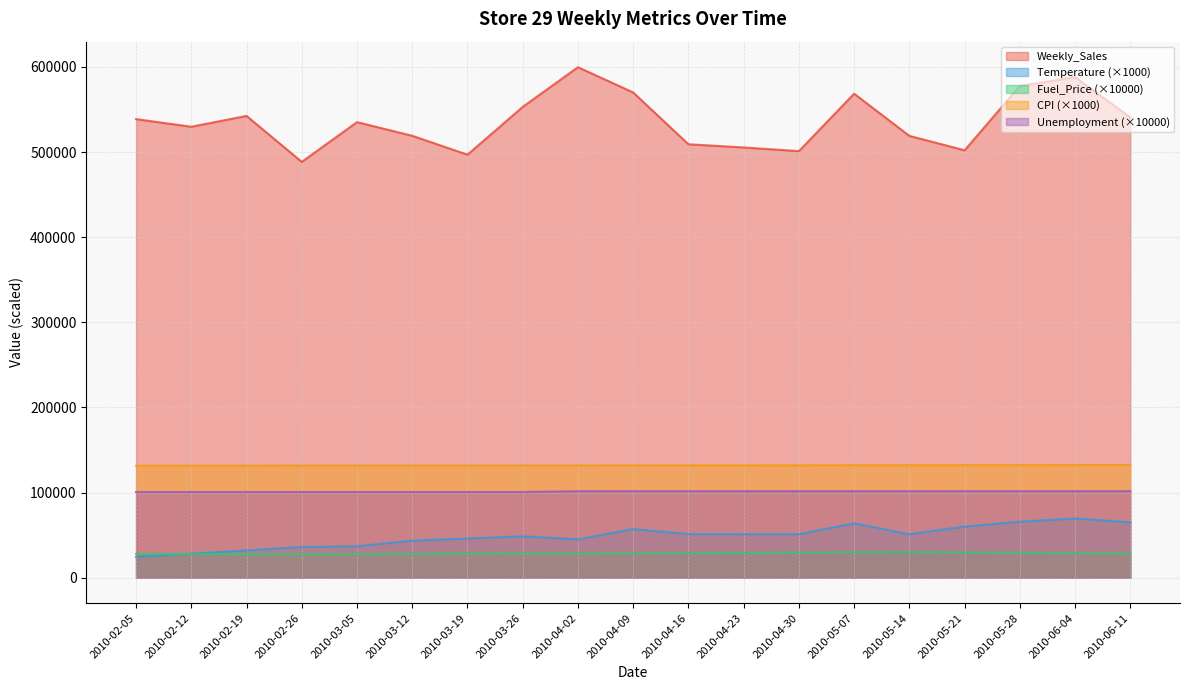

How many data points in Fuel_Price are less than 28340?

9